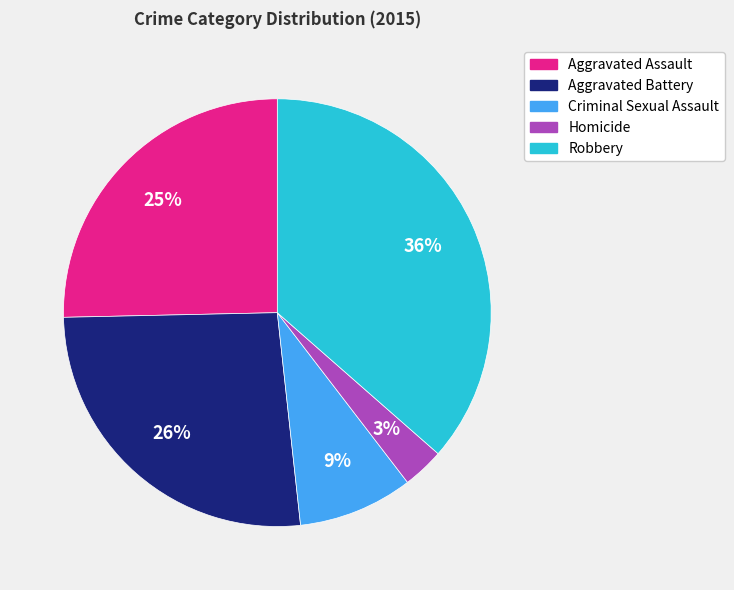

To the nearest percent, what portion does Robbery represent?

36%